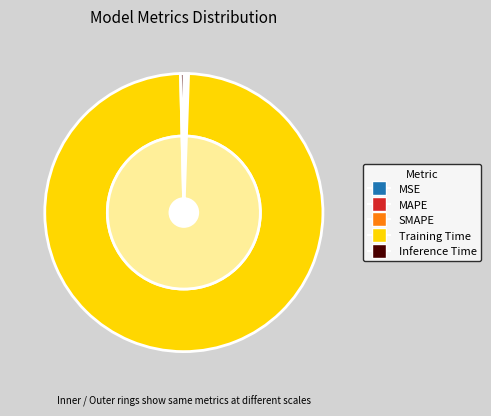

To the nearest percent, what is the difference between the largest and smallest slice percentages?

99%